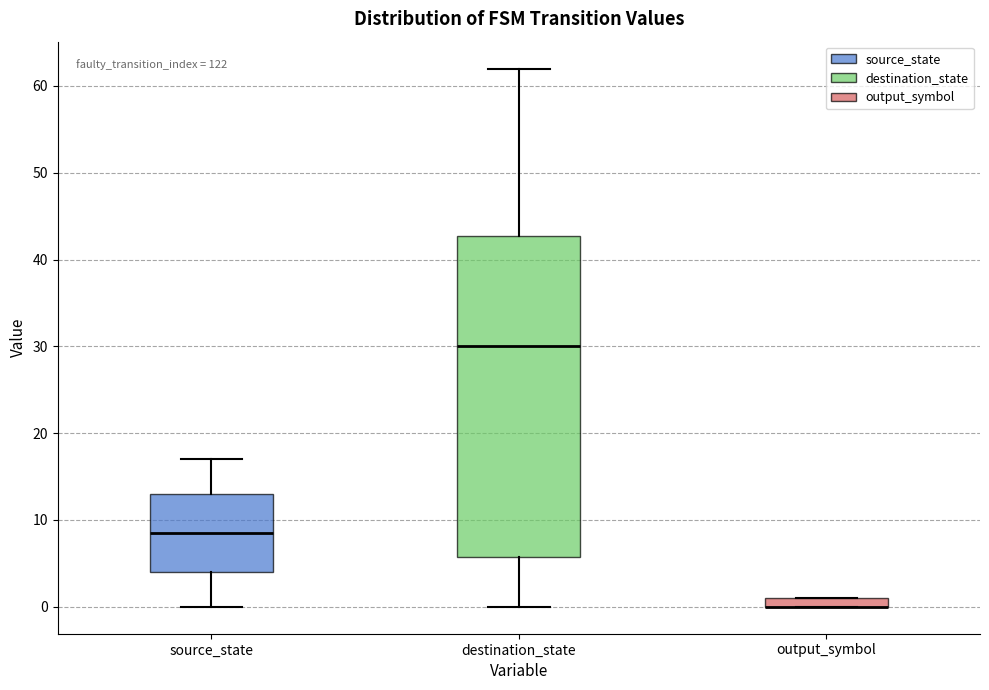

Where is the lower edge of the box for output_symbol on the y-axis? The values are not printed on the chart, so give them approximately, as read against the axis.

0